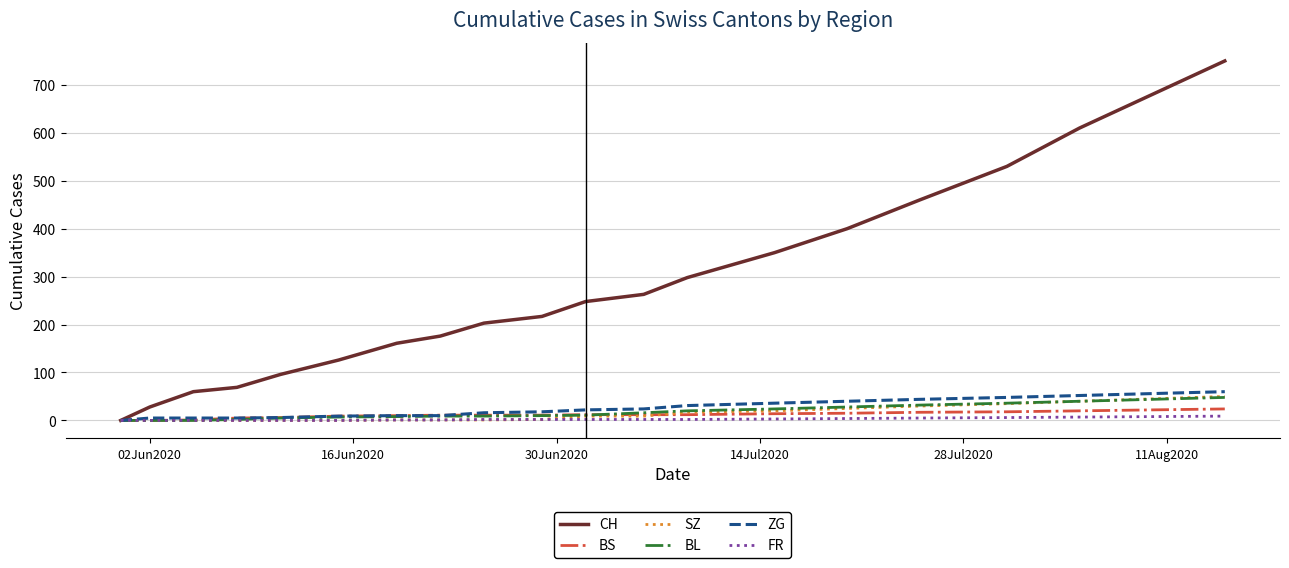

What are all the series names shown in the legend?

CH, BS, SZ, BL, ZG, FR